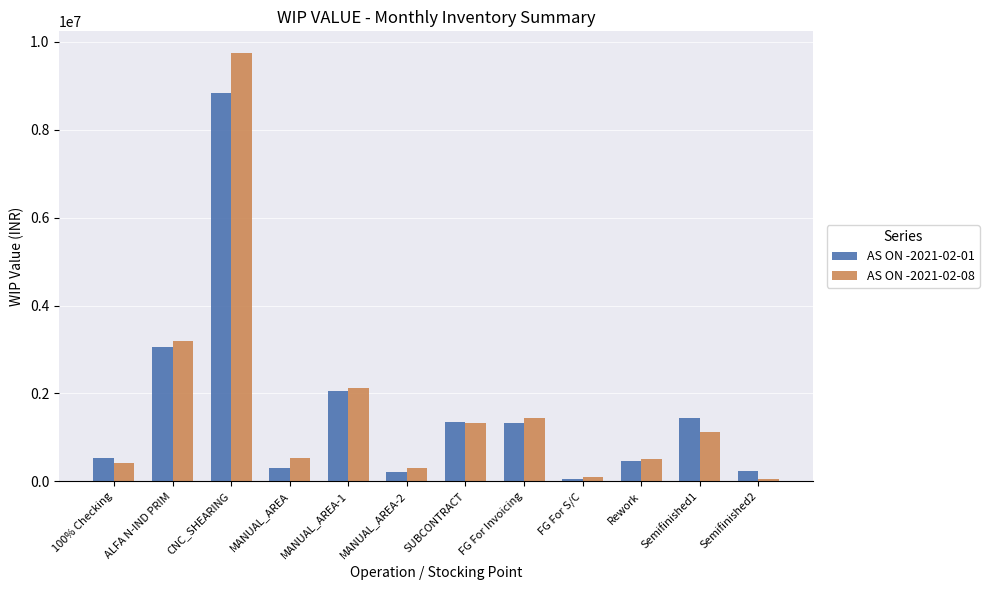

What is the value of the AS ON -2021-02-08 bar at the 7th from the left?

1323362.7